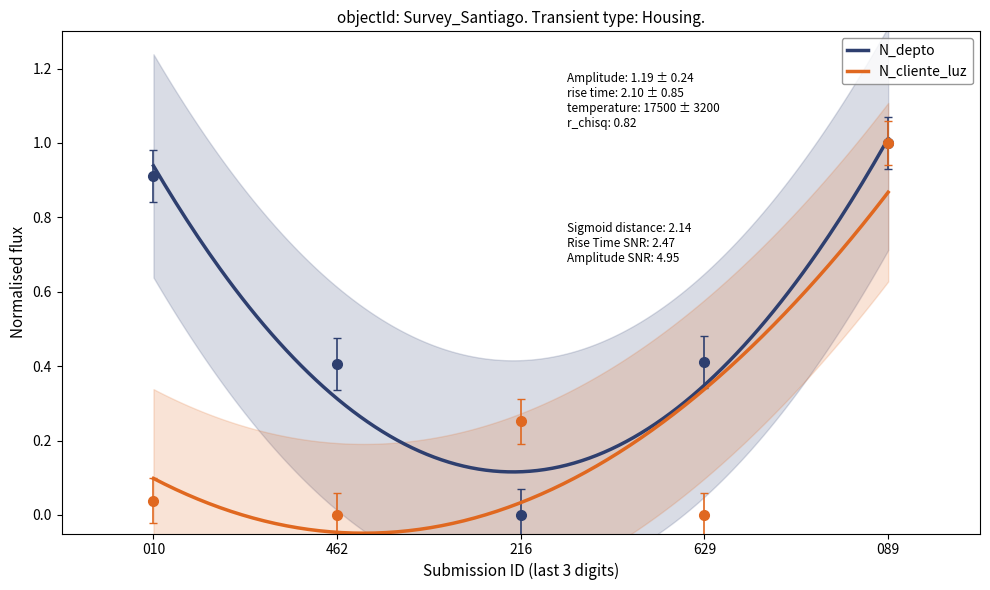

Which series changed the most between 629 and 089?

N_cliente_luz